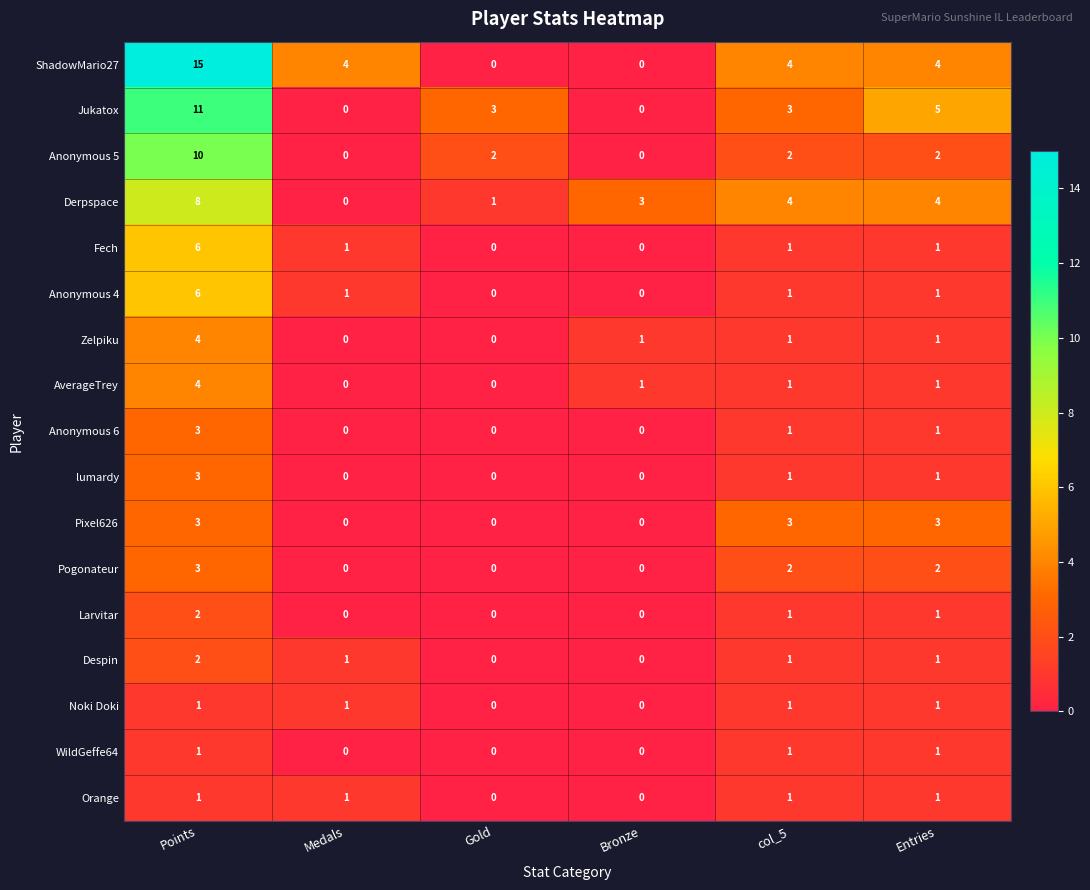

What is the sum of all Orange values?

4